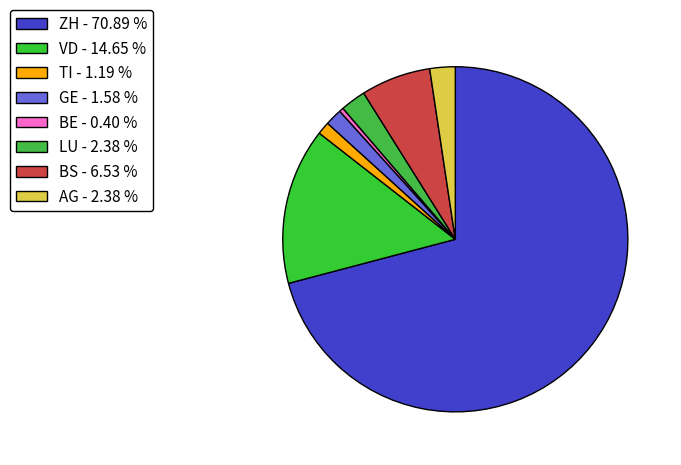

How many segments does this pie chart have?

8